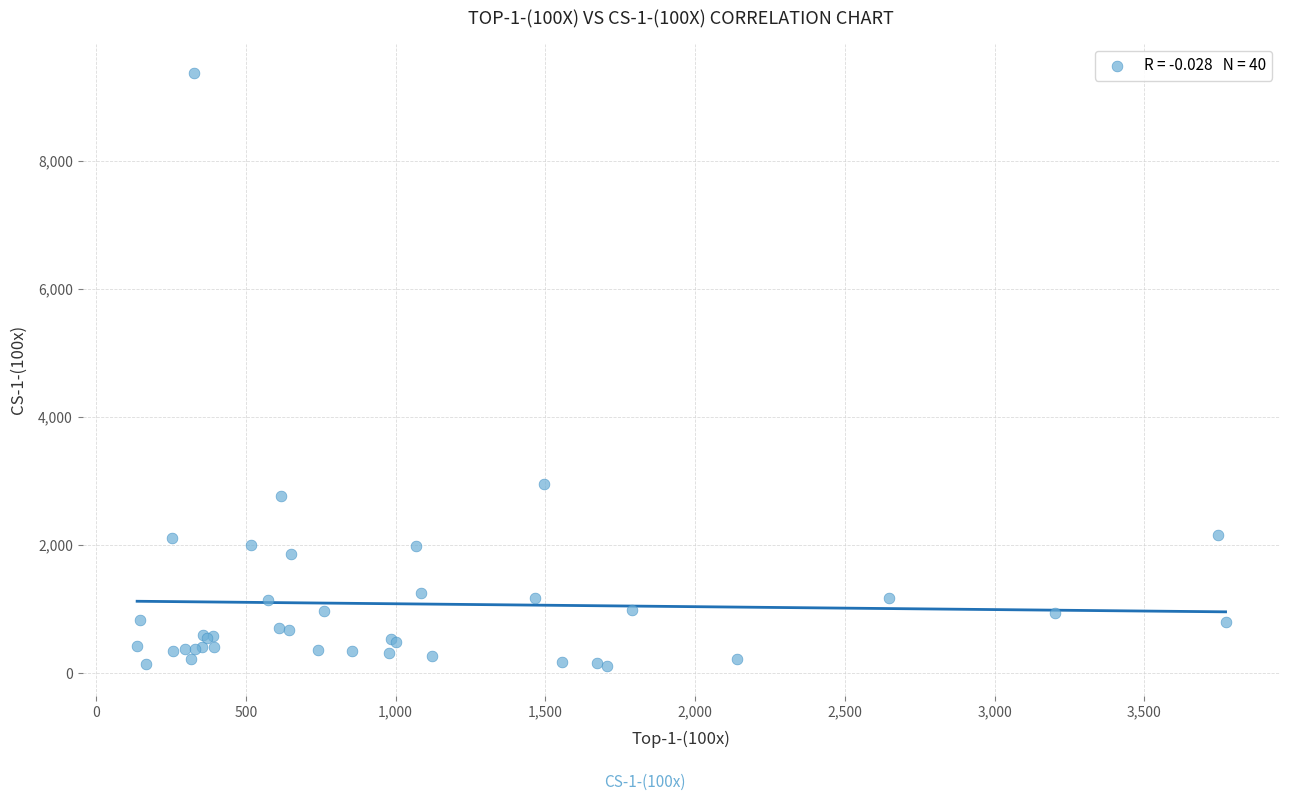

What Y value in the scatter plot is closest to 4735?

2959